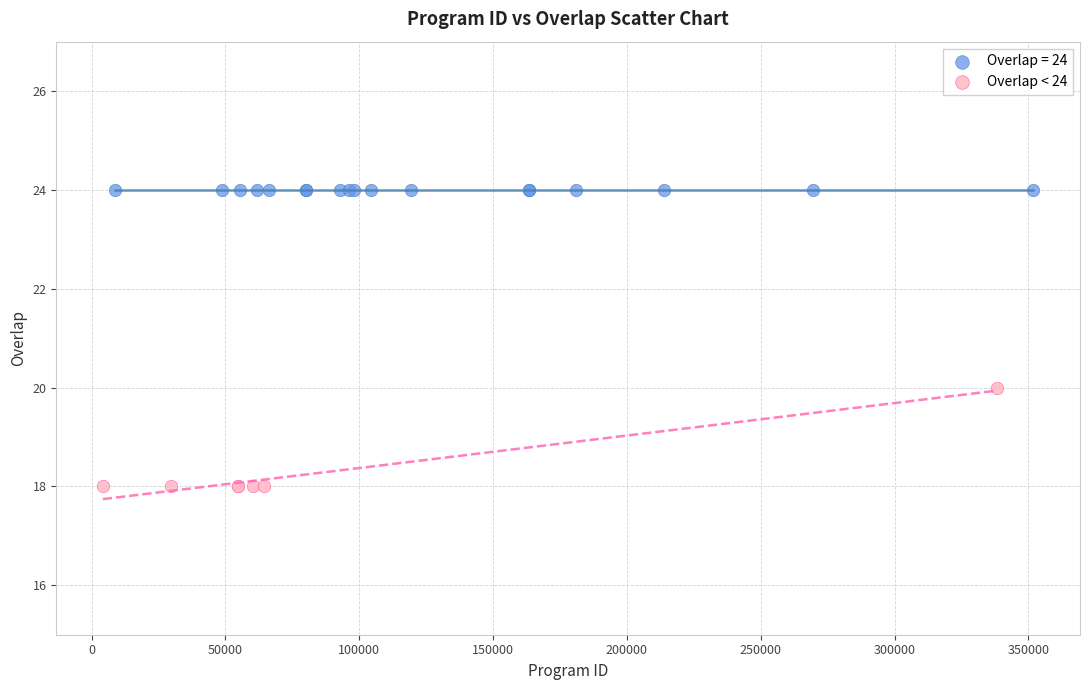

Which series contains the highest Y value?

Overlap = 24